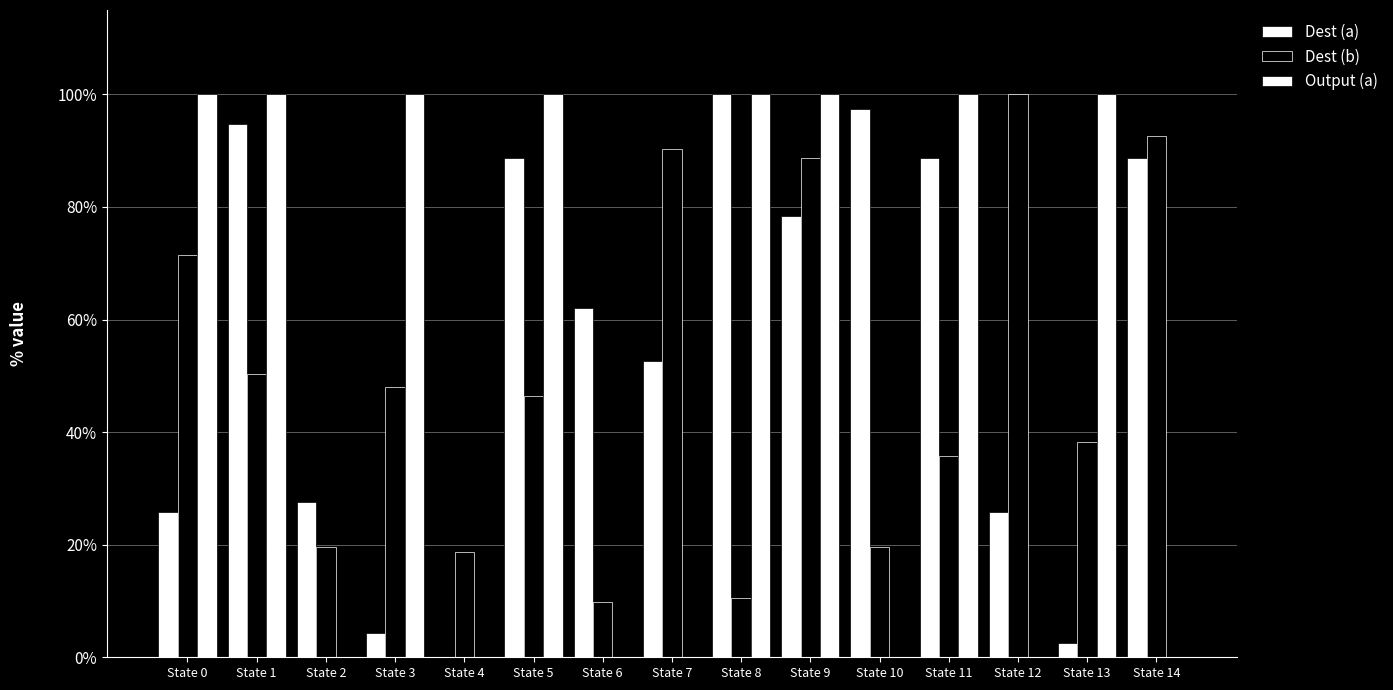

Rank the series by their maximum value, from highest to lowest.

Dest (a), Dest (b), Output (a)